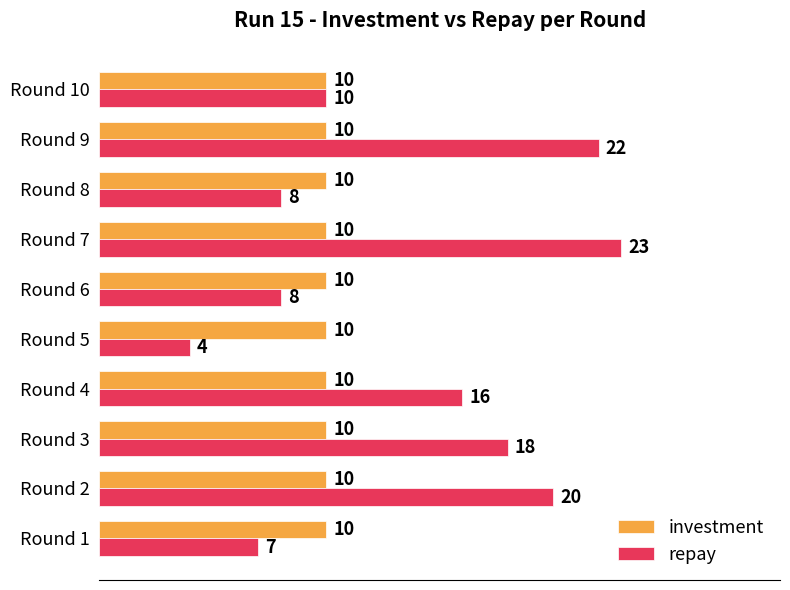

What is the greatest value displayed?

23